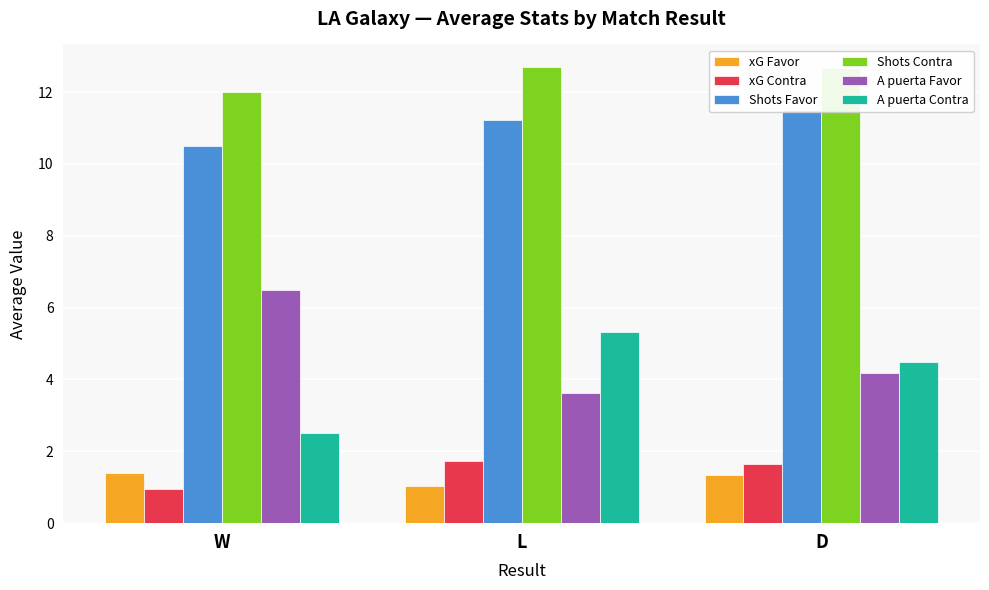

What is the greatest value displayed?

12.7